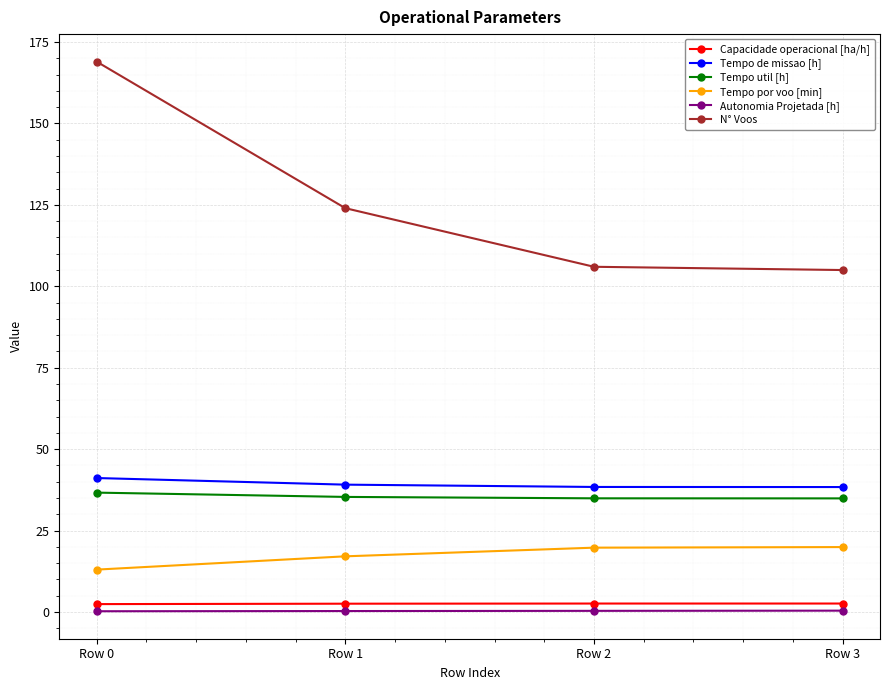

At how many categories does at least one series exceed 101?

4